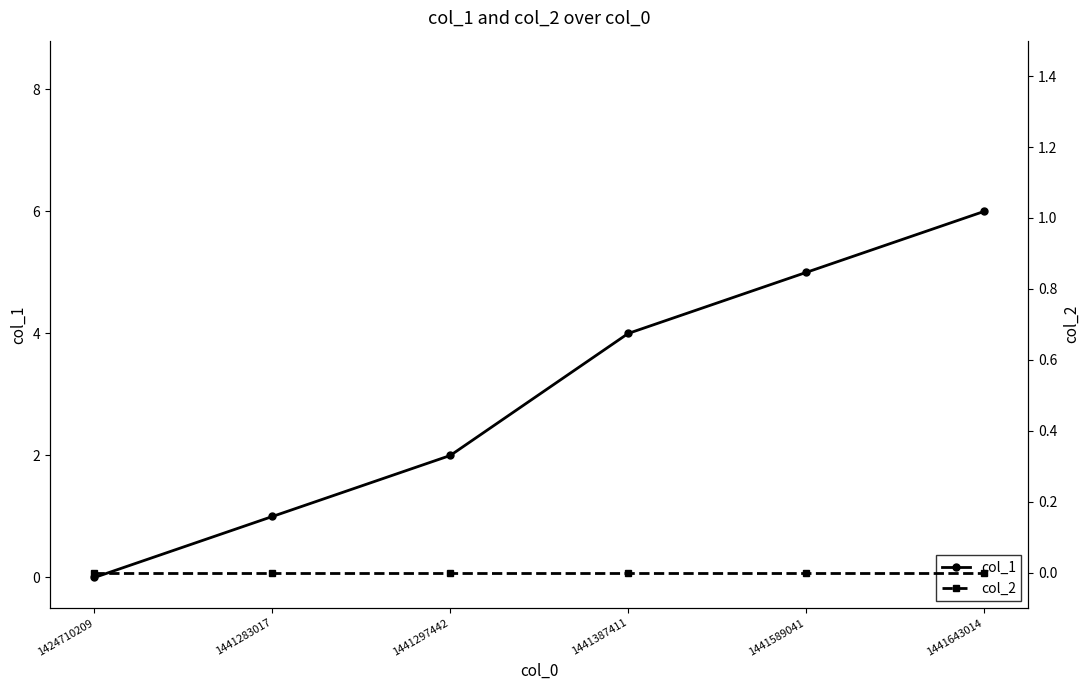

How many lines are shown in the chart?

2